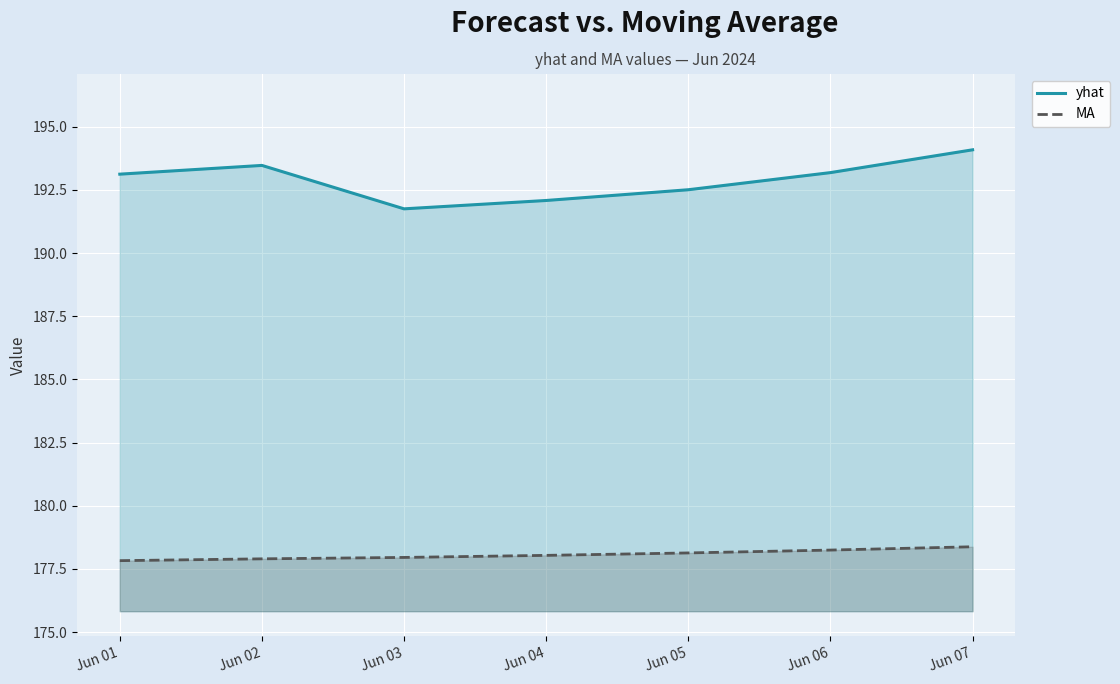

What is the average value of the MA series?

178.1